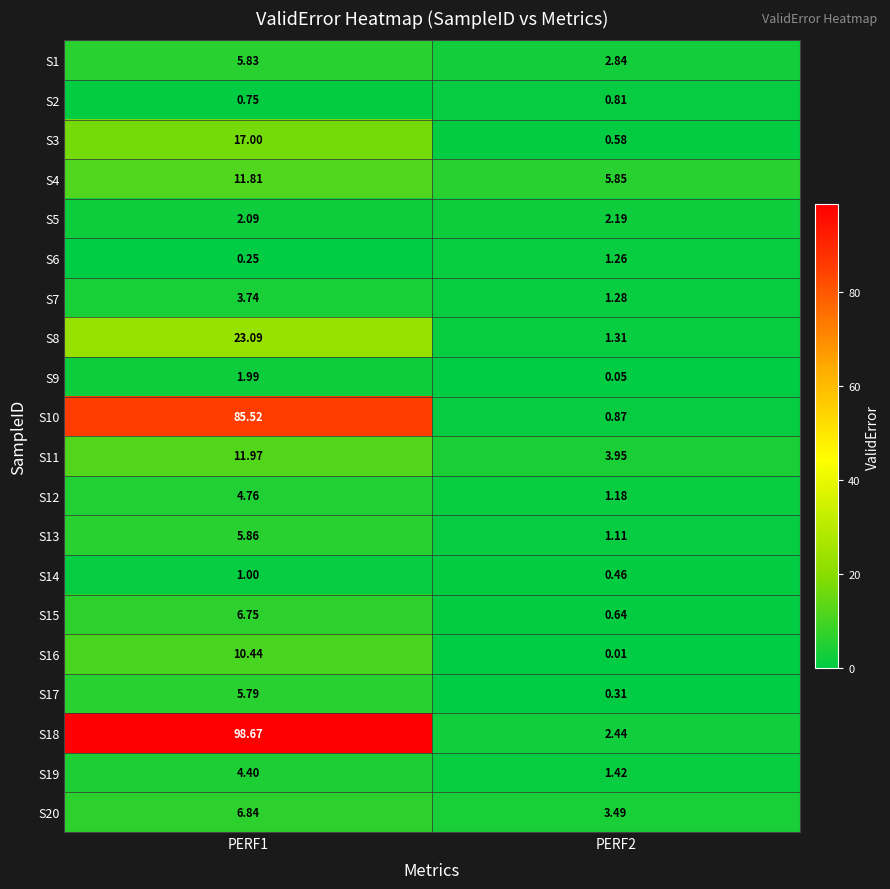

At PERF1, list the series in order from largest to smallest.

S18, S10, S8, S3, S11, S4, S16, S20, S15, S13, S1, S17, S12, S19, S7, S5, S9, S14, S2, S6